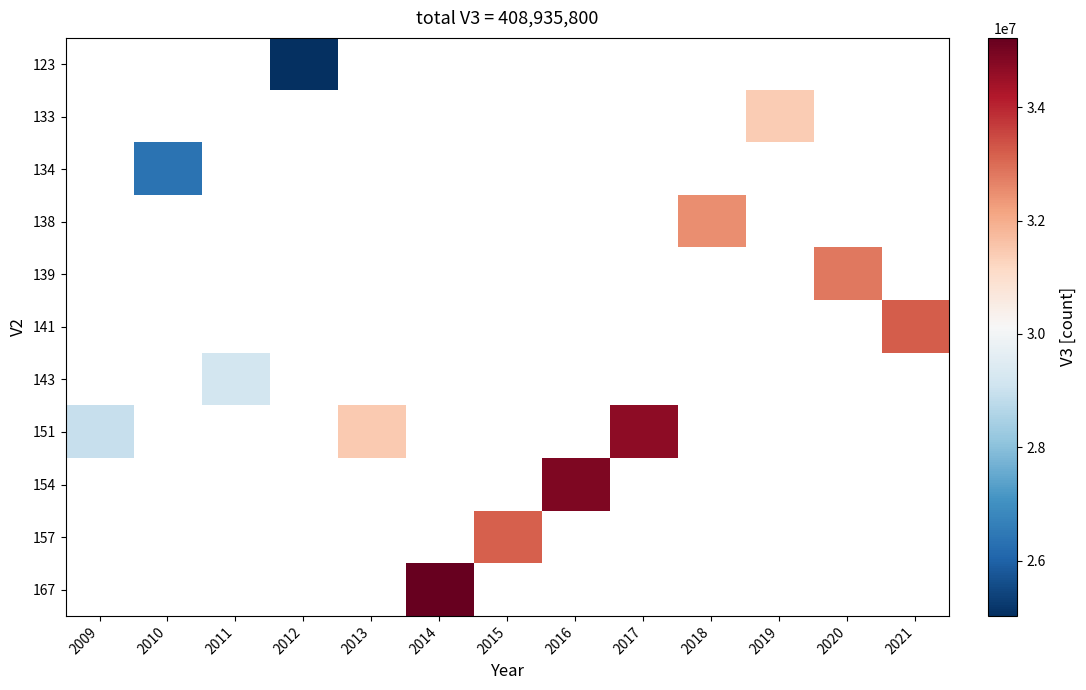

Which series has the widest spread of values?

151